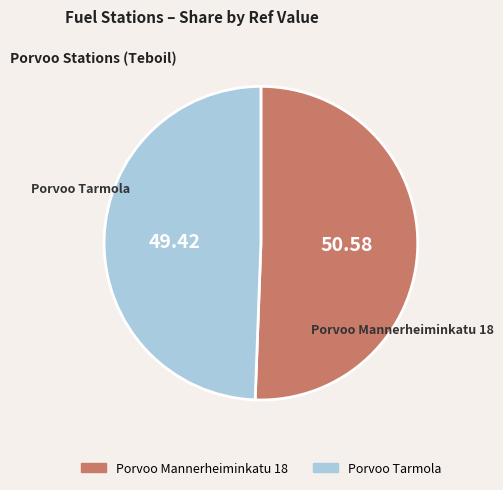

Which category accounts for the majority?

Porvoo Mannerheiminkatu 18